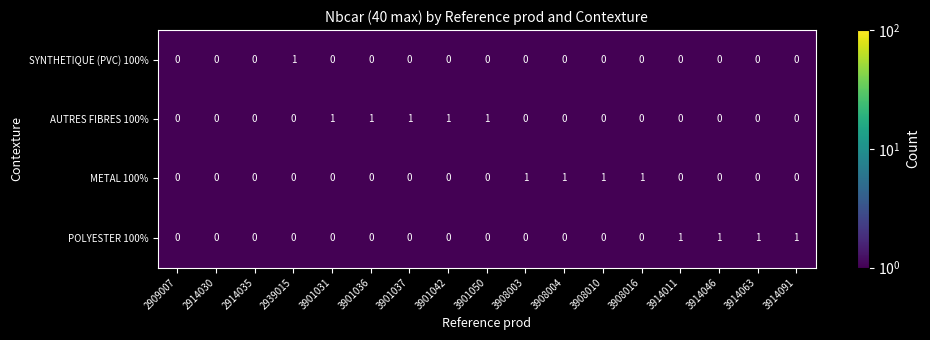

What is the greatest value displayed?

1